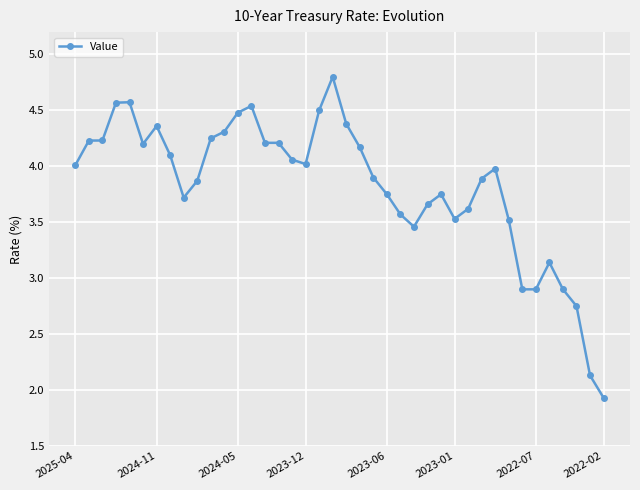

Where does the data first go above 4?

2025-04